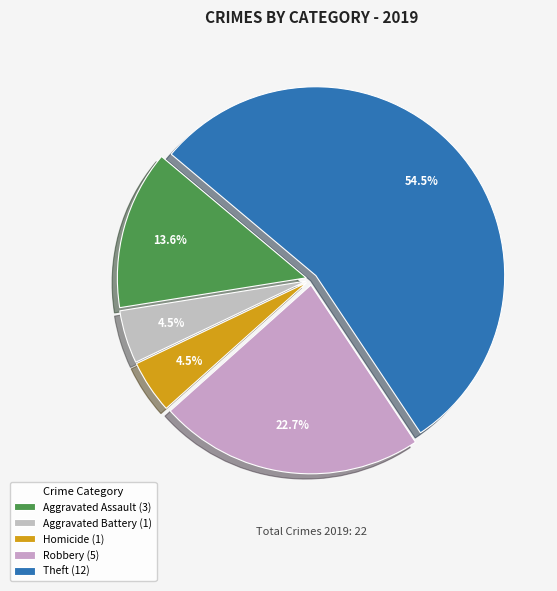

How many segments does this pie chart have?

5